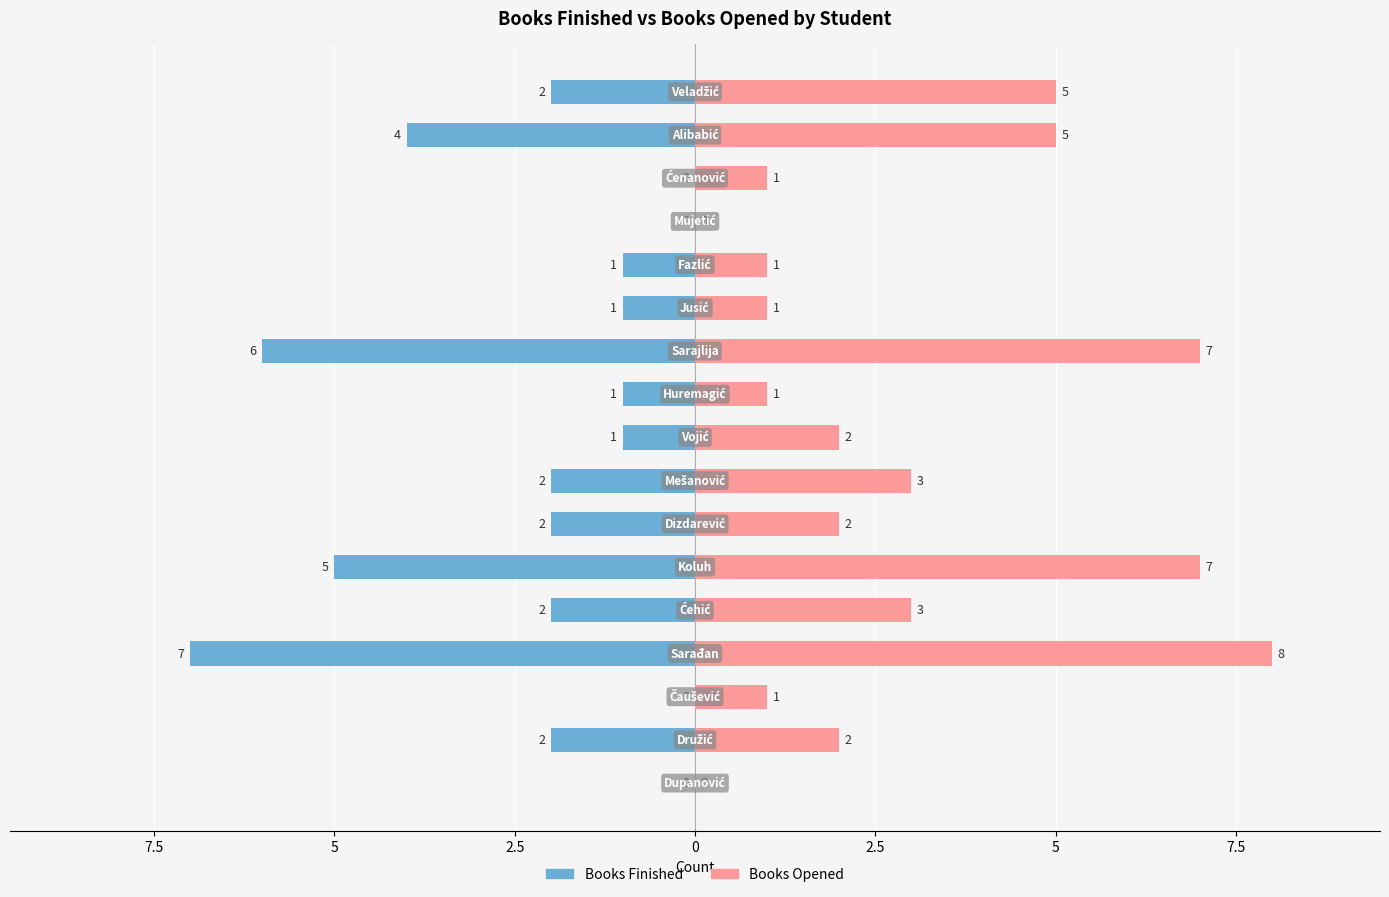

How many series are shown in this chart?

2